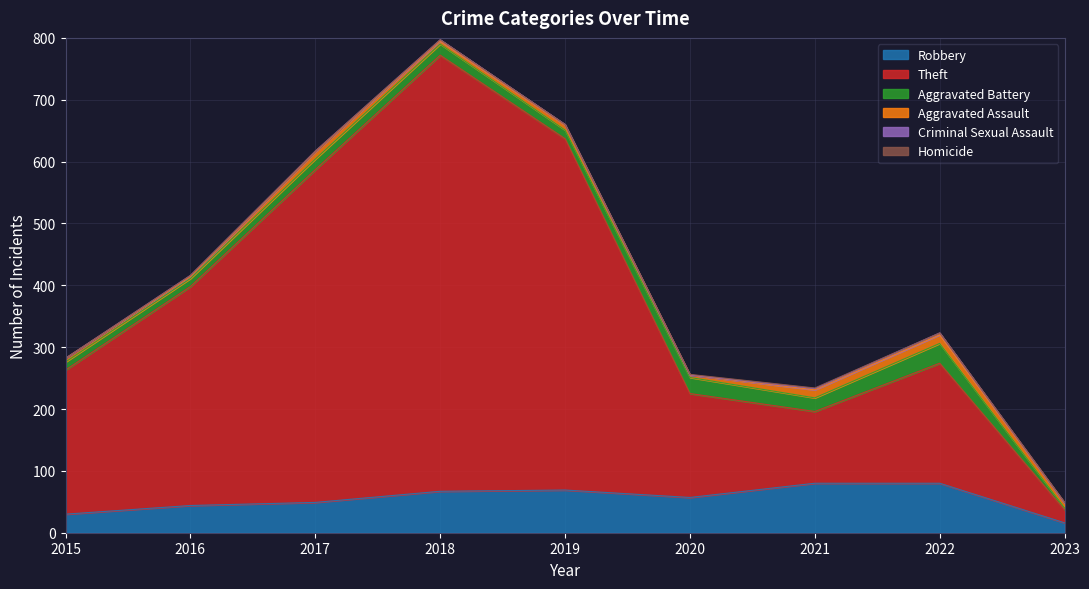

What is the value of the Robbery point at the 7th from the left?

80